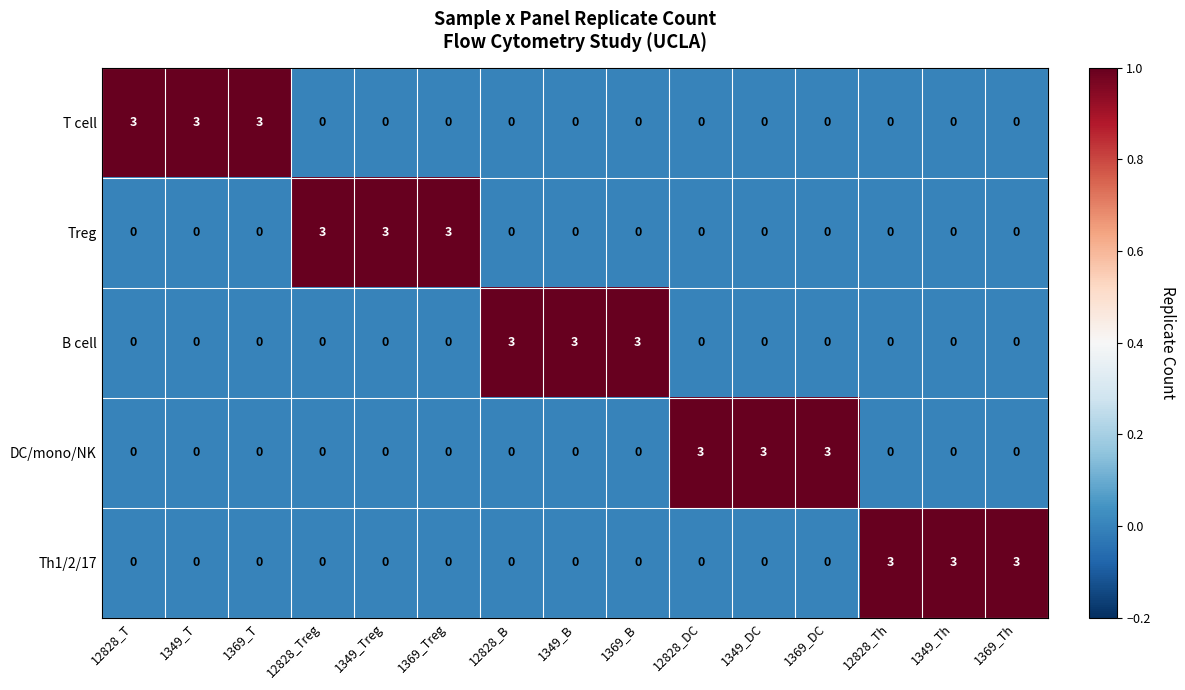

How many categories are shown in the chart?

15